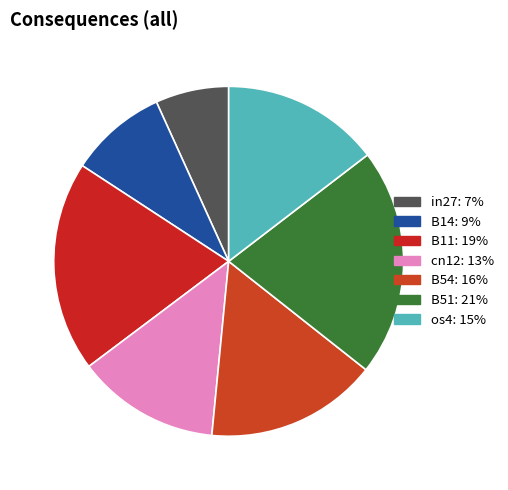

Which slice is the largest?

B51